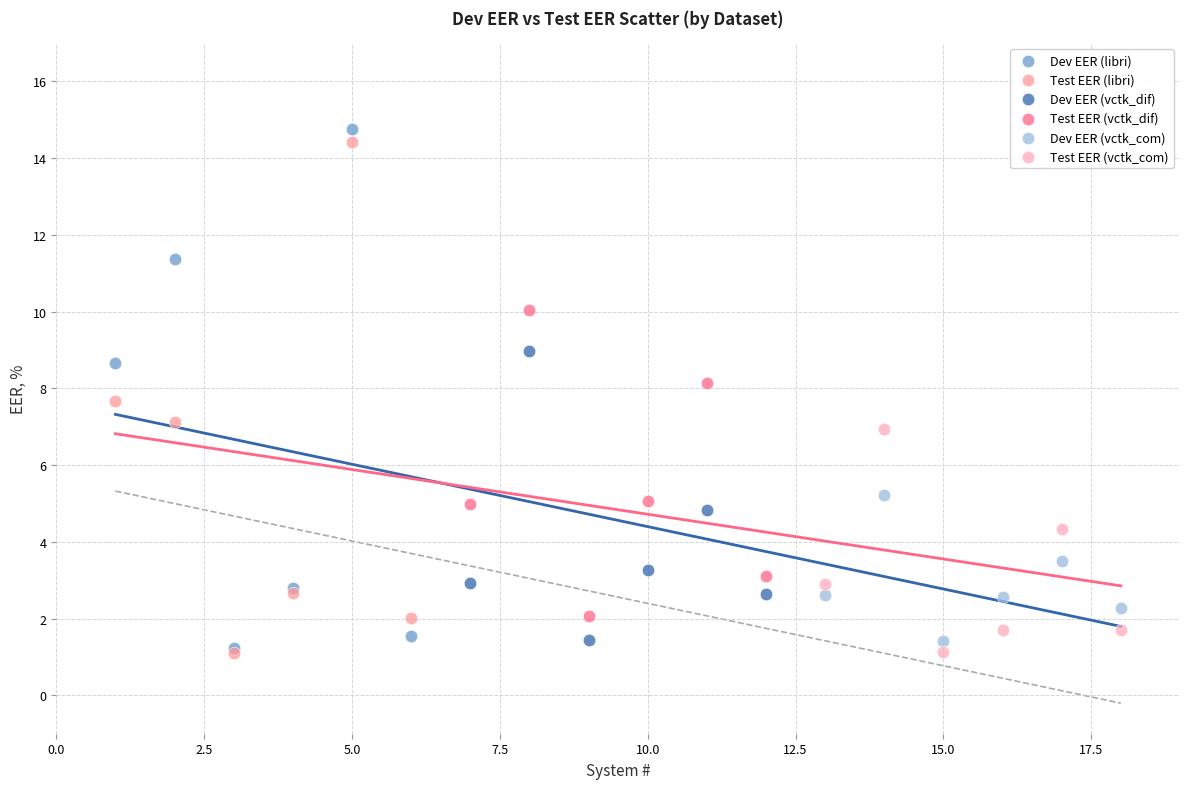

Which series has the widest spread of Y values?

Dev EER (libri)